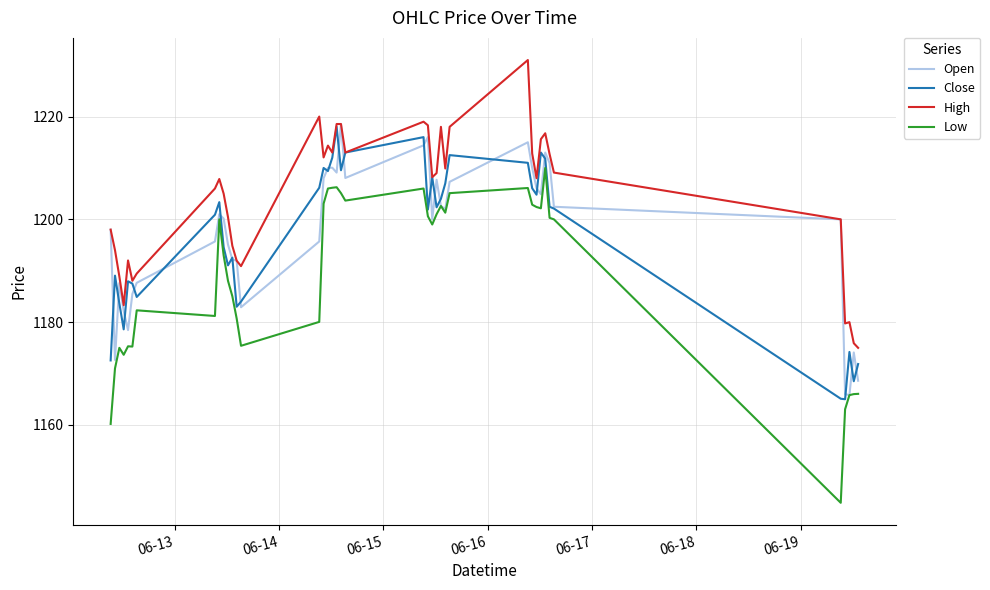

Which series has the widest spread of values?

Low